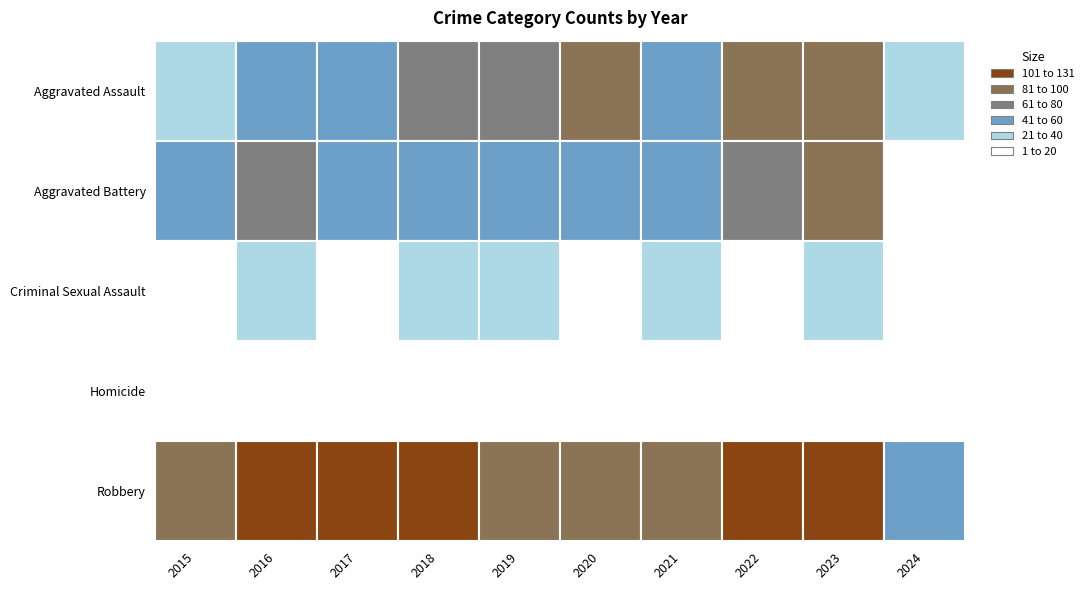

What is the difference between the Homicide values at 2018 and 2024?

3